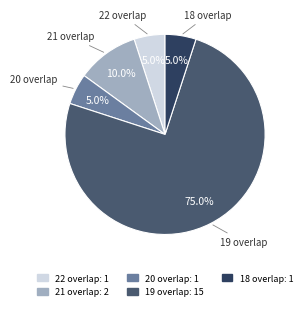

Is there a majority slice in this chart?

Yes